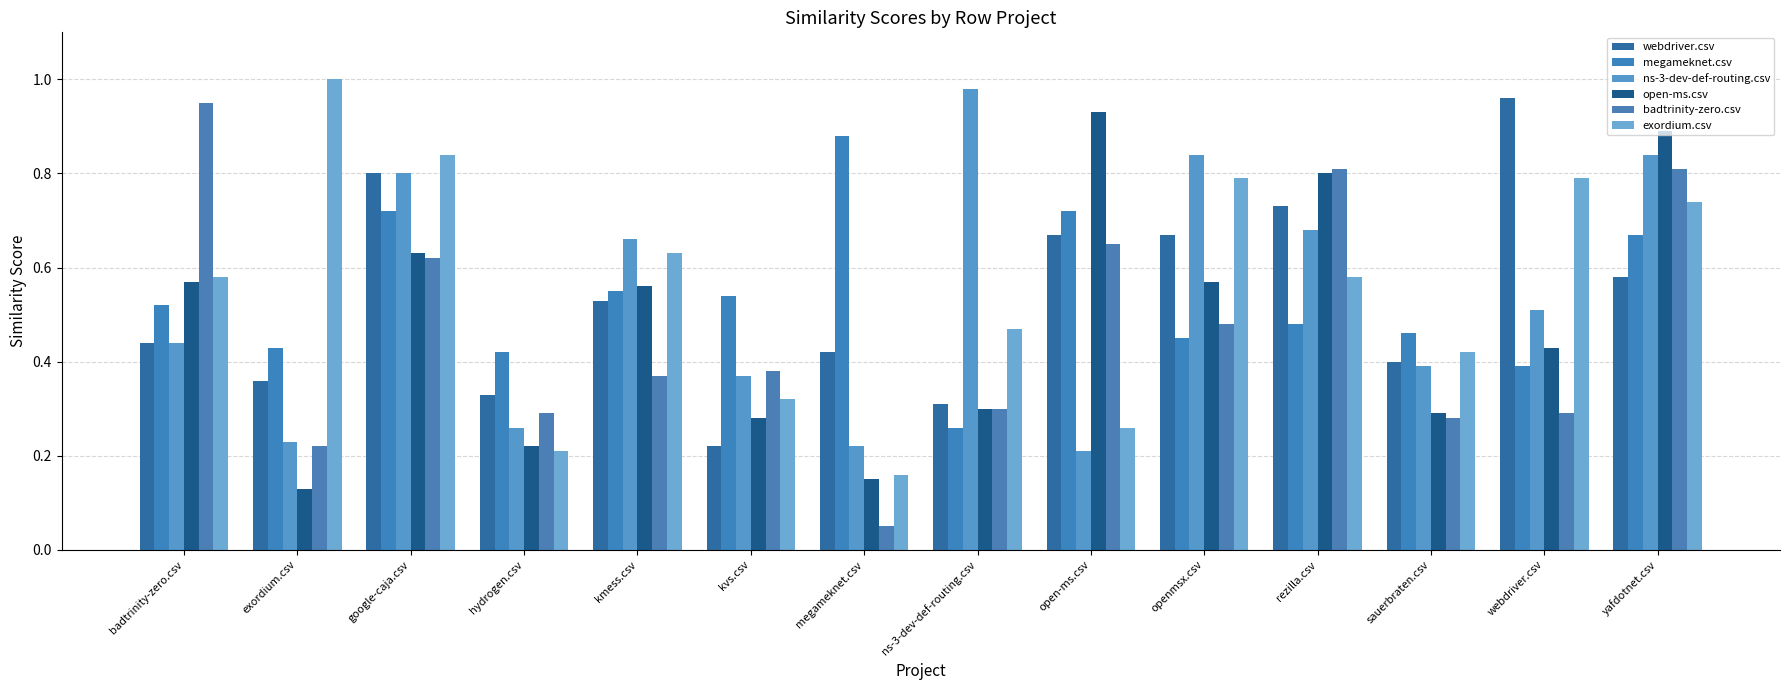

What is the average value of the badtrinity-zero.csv series?

0.5